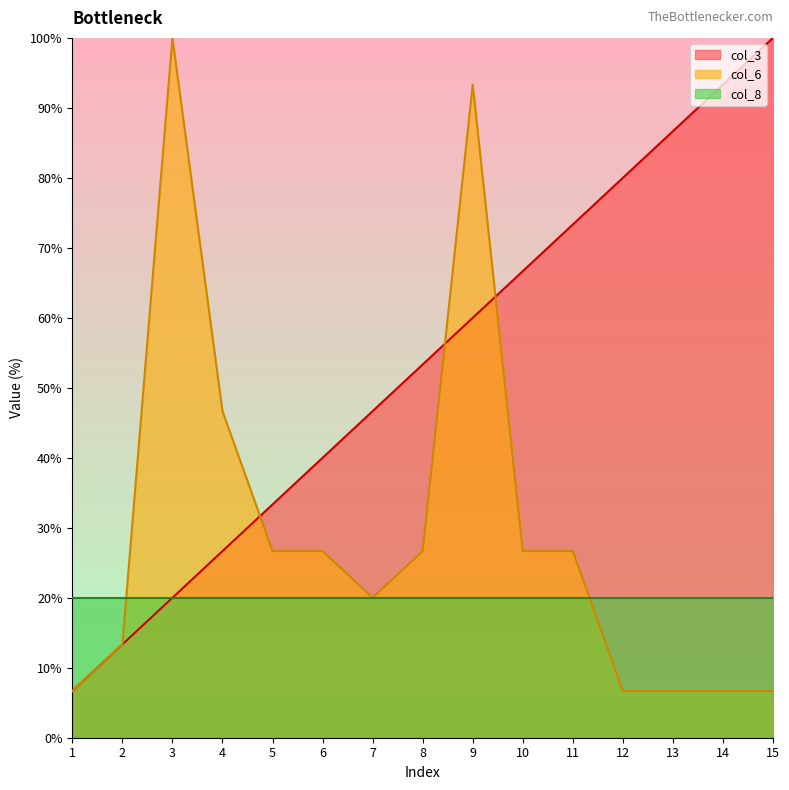

What is the value of the col_3 point at the 2nd from the left?

13.3